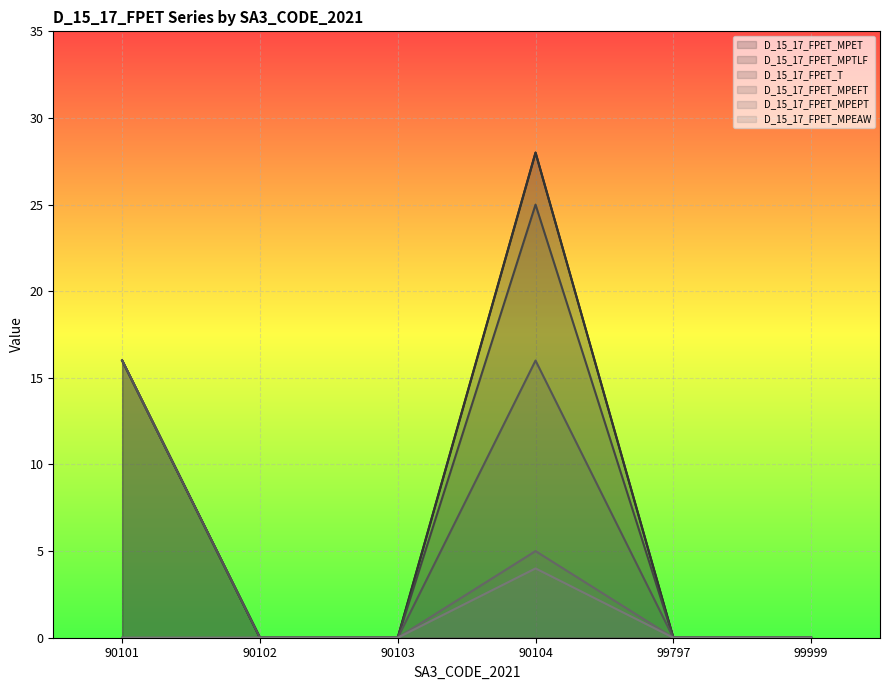

The D_15_17_FPET_MPEPT series shows -3 at 99797. True or false?

False